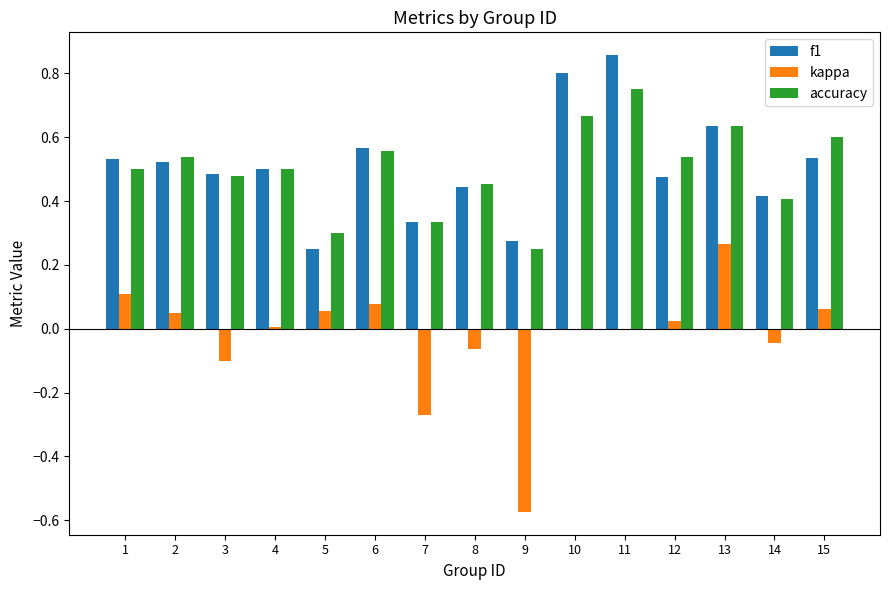

What is the total value across all series at 15?

1.2